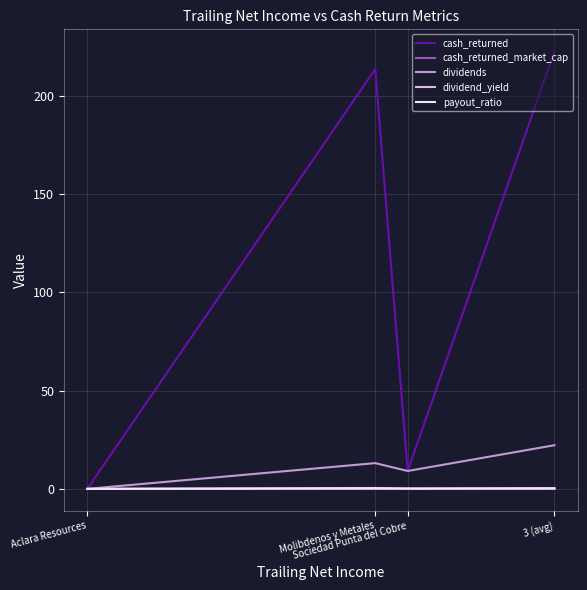

What is the difference between the second highest and second lowest values in the cash_returned_market_cap series?

0.2